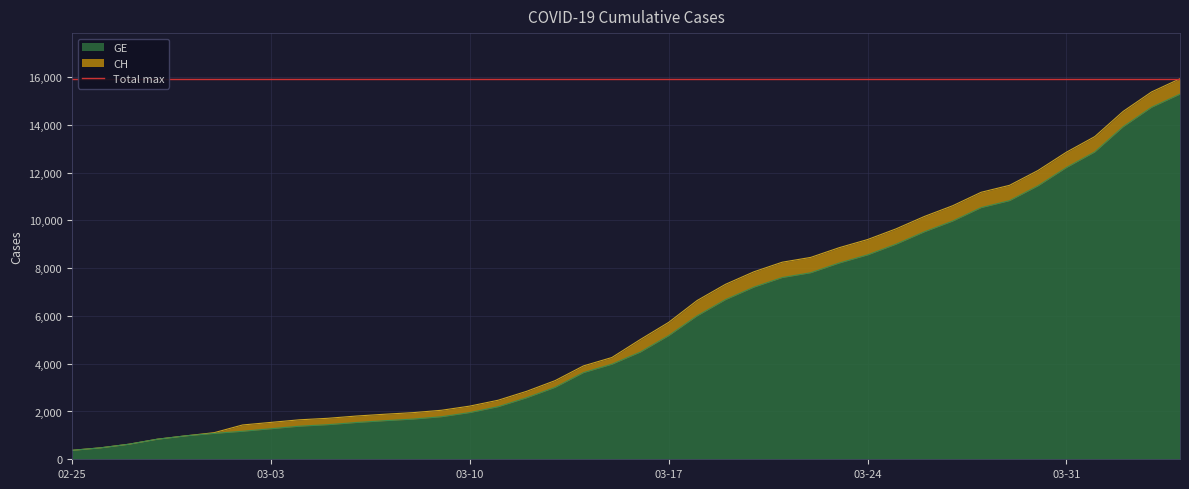

True or false: CH has more than 0 points higher than both neighbors.

False